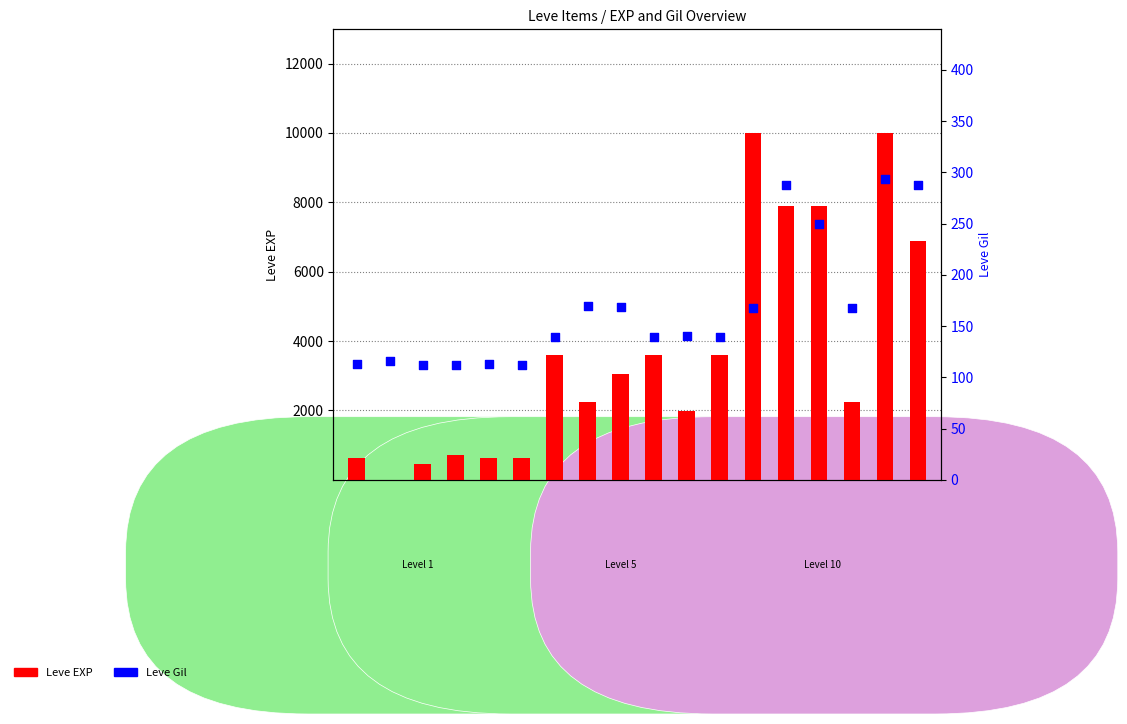

Which series reaches the minimum Y coordinate?

Leve EXP